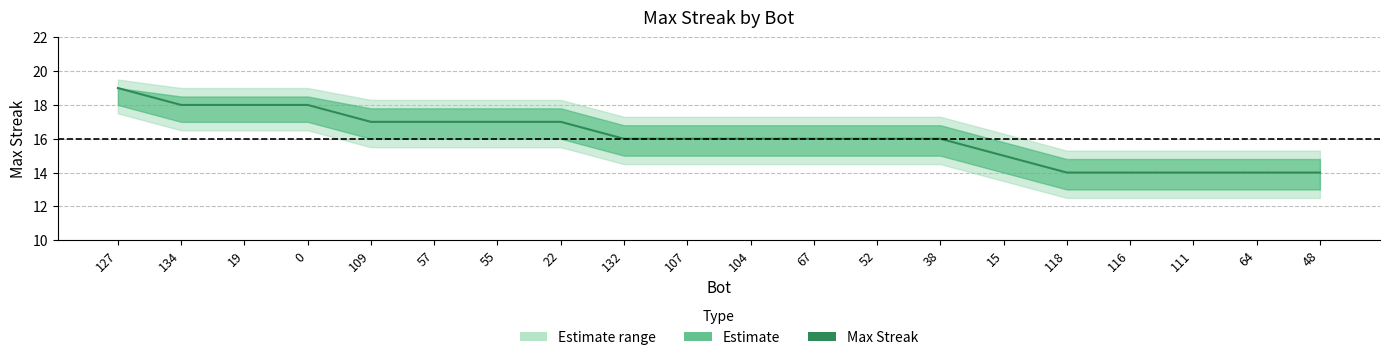

At which category does the chart reach its peak across all series?

127